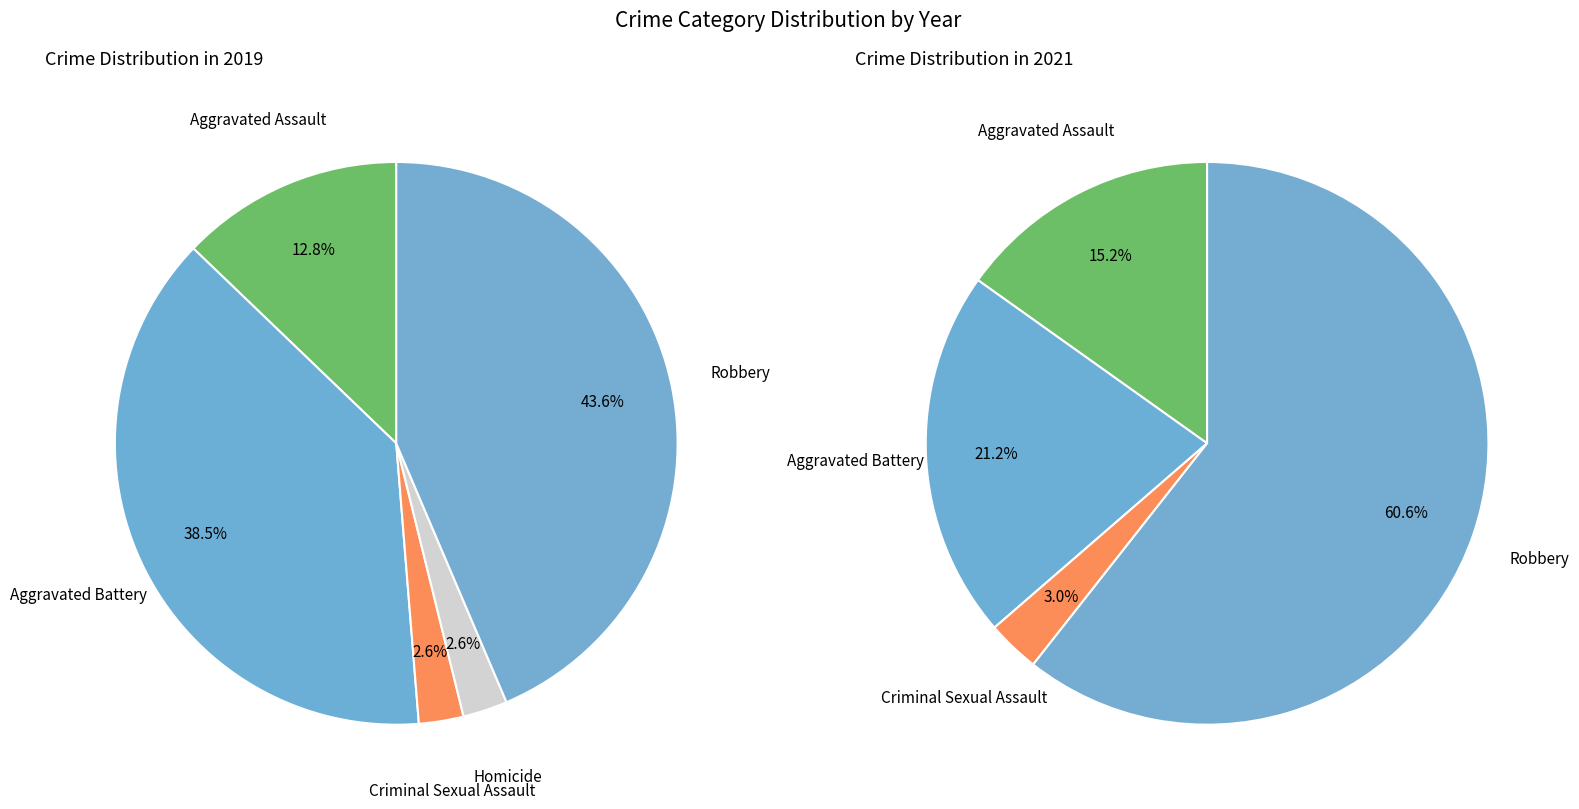

Do Homicide and Aggravated Battery together represent more than half of the pie?

No